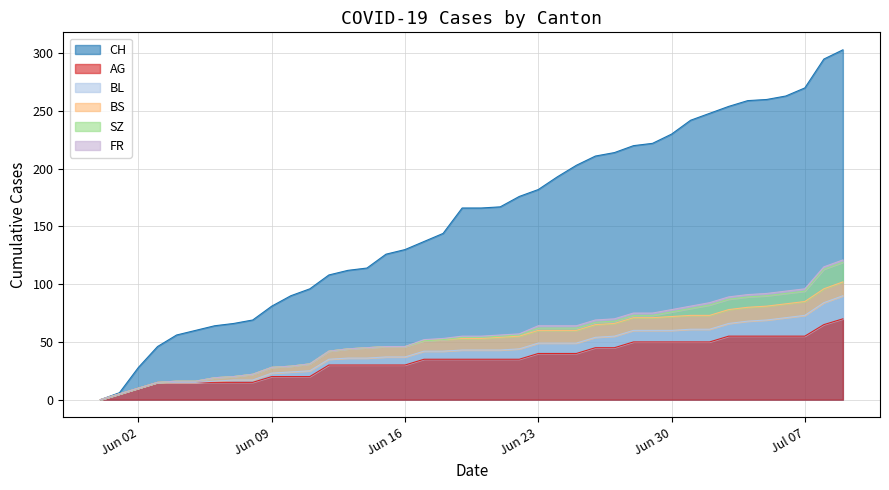

What is the difference between the maximum and minimum values in the AG series?

70